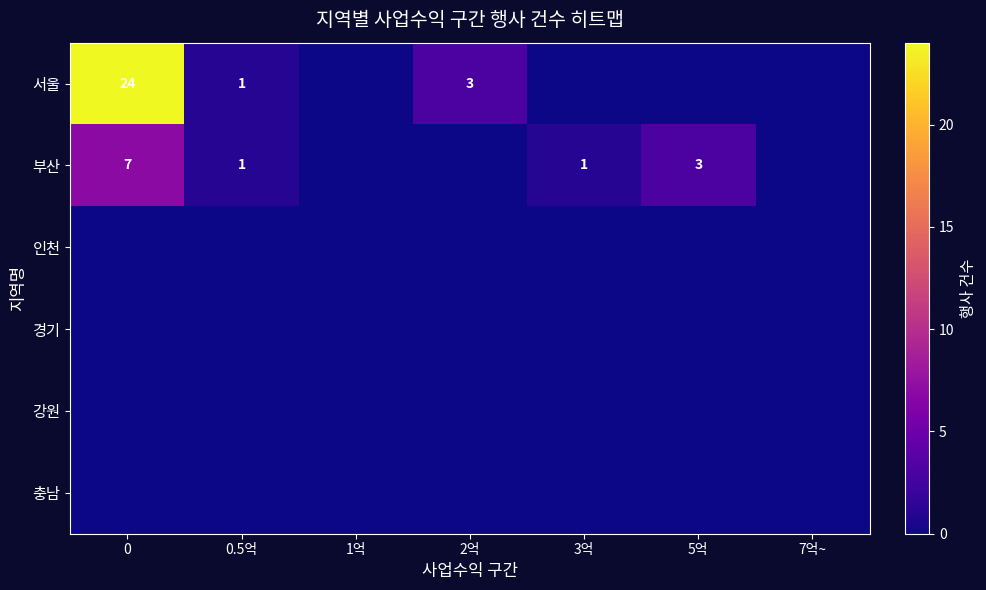

Which has a higher value, 2억 or 7억~?

2억